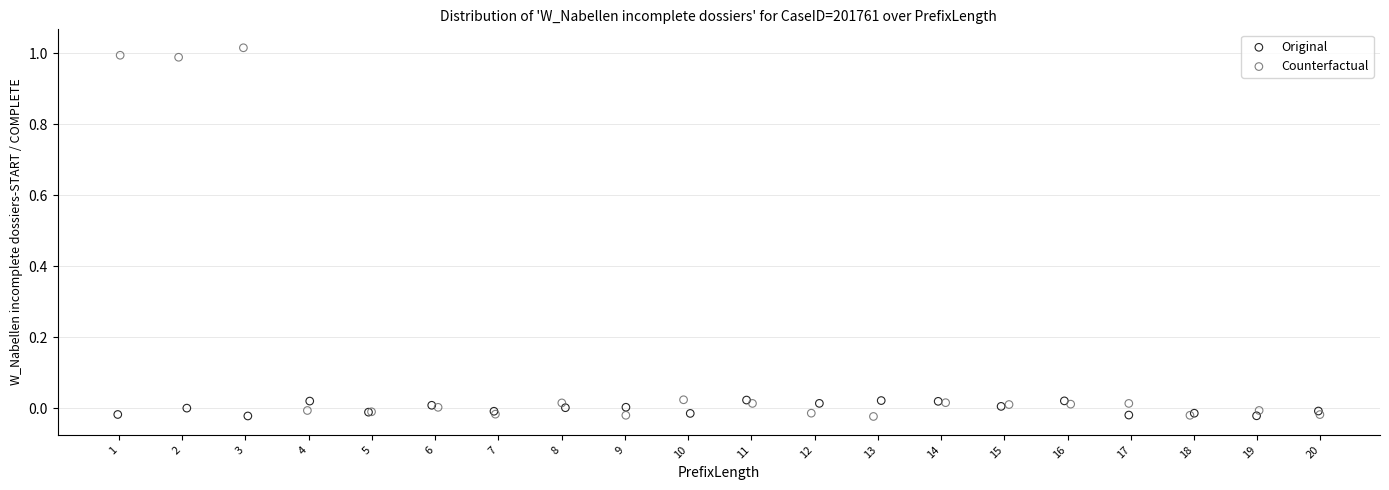

Which series contains the highest Y value?

Counterfactual